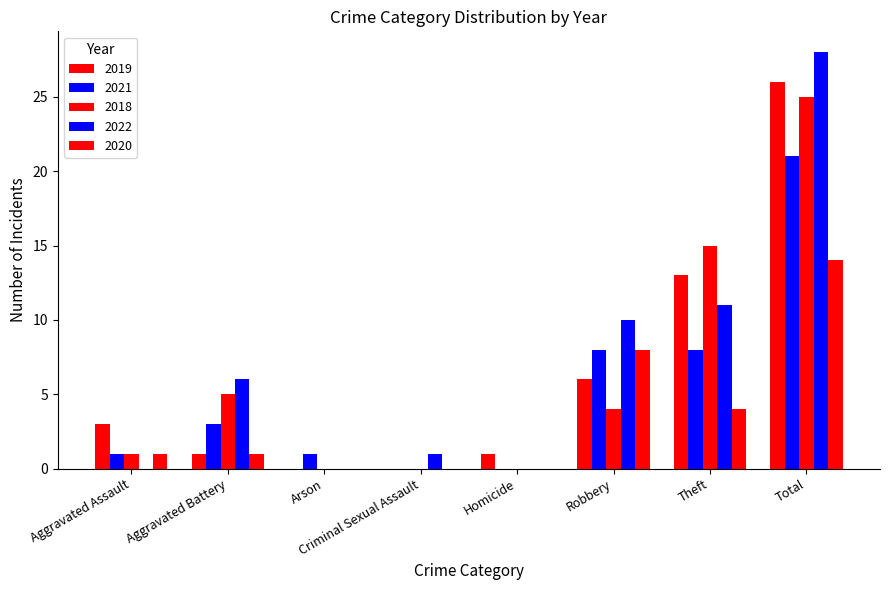

At which category is the sum across all series the highest?

Total